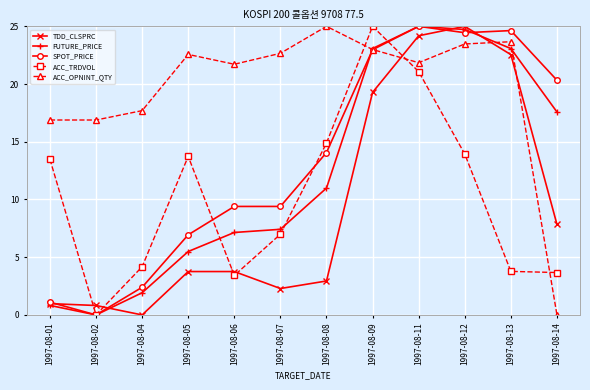

How many values in the ACC_TRDVOL series exceed 13?

6